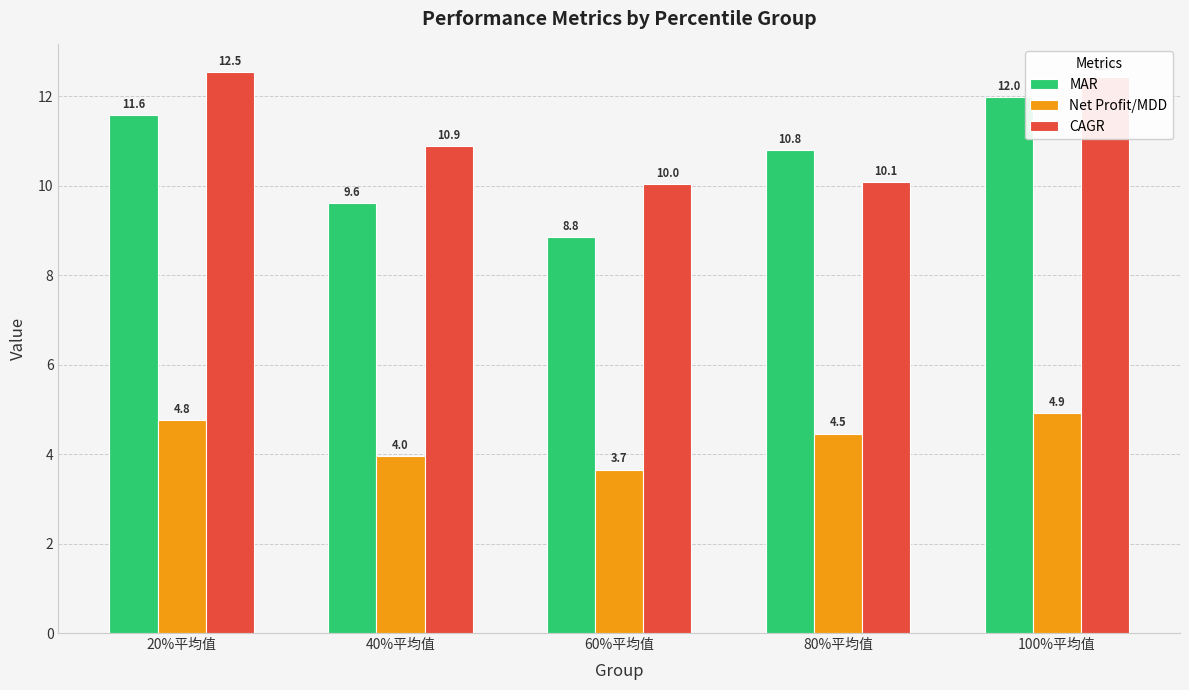

Is it true that Net Profit/MDD equals 7.3 at 80%平均值?

False